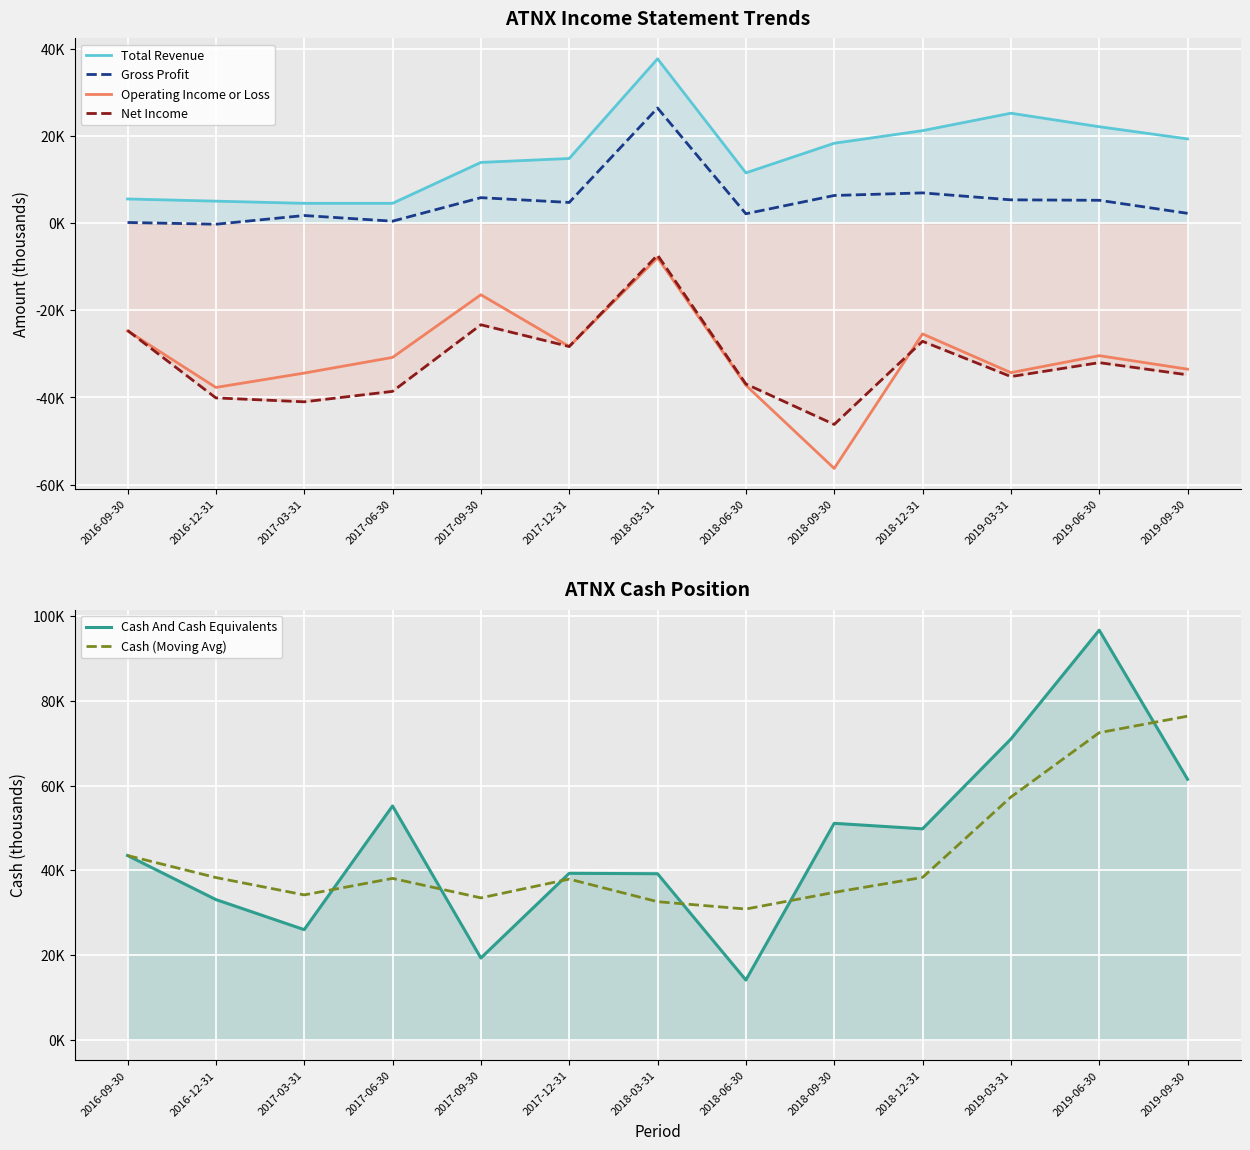

List the series in order of their peak value, highest first.

Cash And Cash Equivalents, Cash (Moving Avg), Total Revenue, Gross Profit, Net Income, Operating Income or Loss